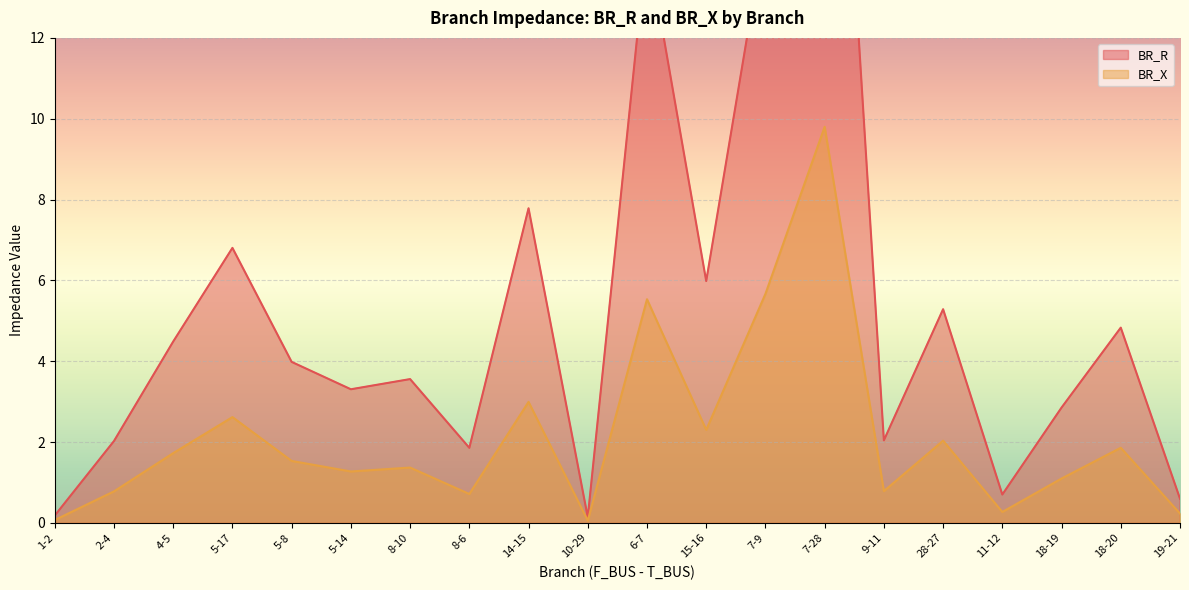

What are all the series names shown in the legend?

BR_R, BR_X